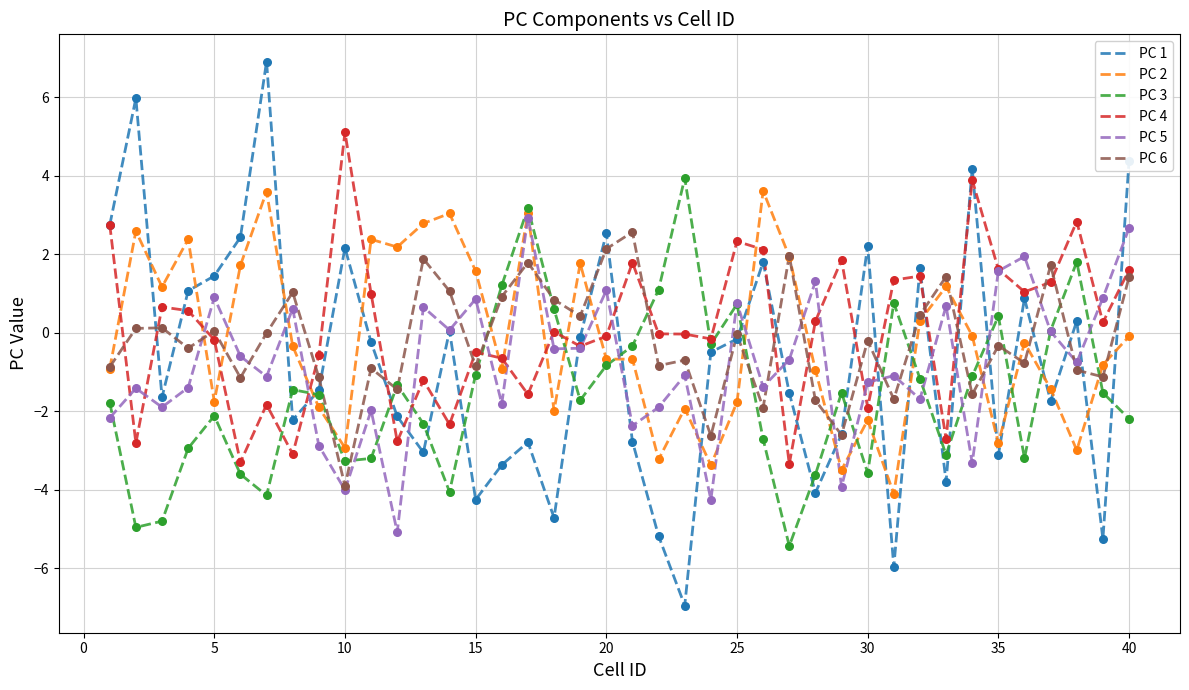

Which series has the largest range (max minus min)?

PC 1